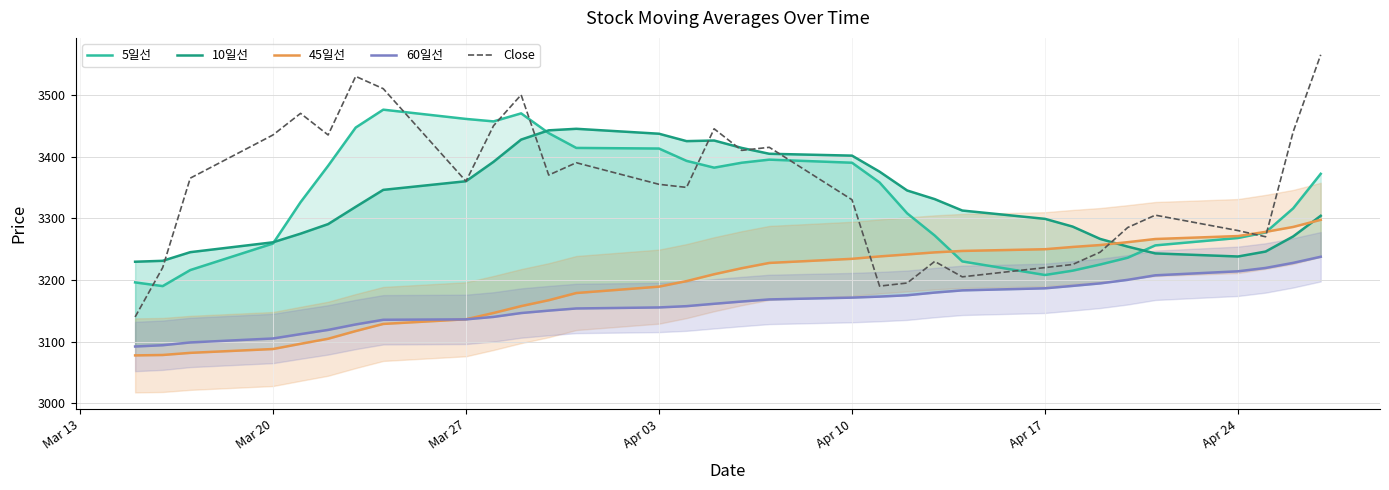

What is the lowest value of the Close series?

3140